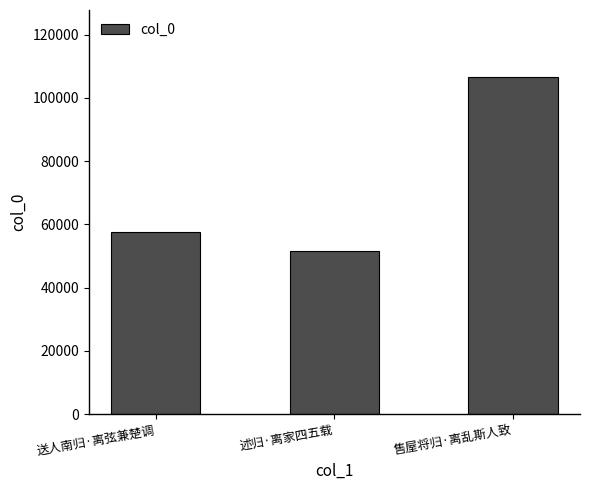

Which label corresponds to the smallest value in the chart?

述归·离家四五载